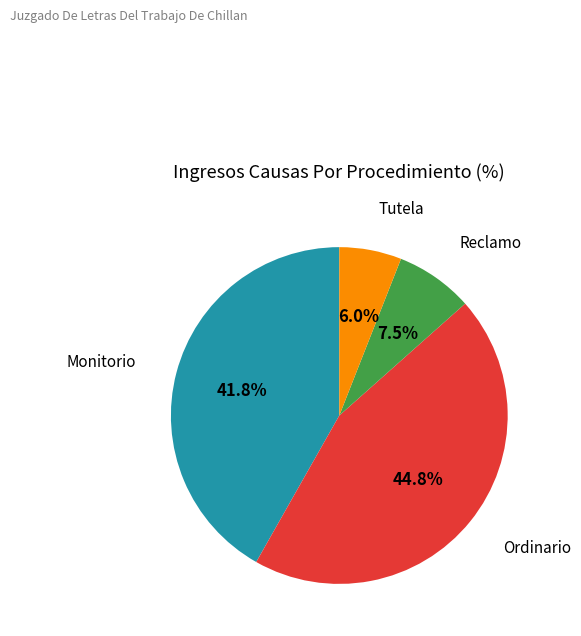

Is there a majority slice in this chart?

No